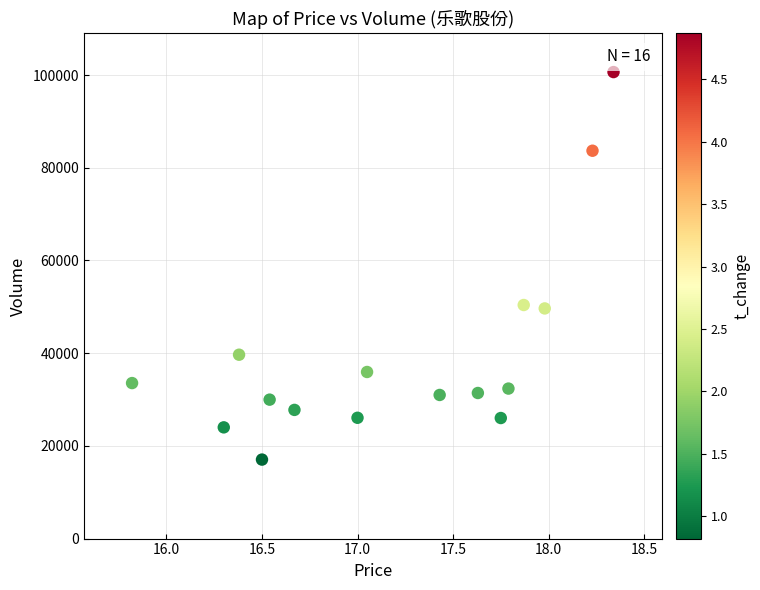

What is the range of Y values (max minus min)?

83609